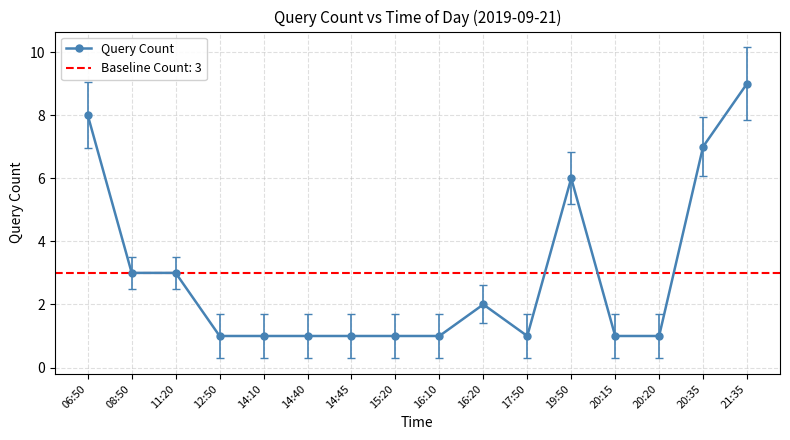

Reading right to left, extract all data points from this chart.

21:35=9	20:35=7	20:20=1	20:15=1	19:50=6	17:50=1	16:20=2	16:10=1	15:20=1	14:45=1	14:40=1	14:10=1	12:50=1	11:20=3	08:50=3	06:50=8